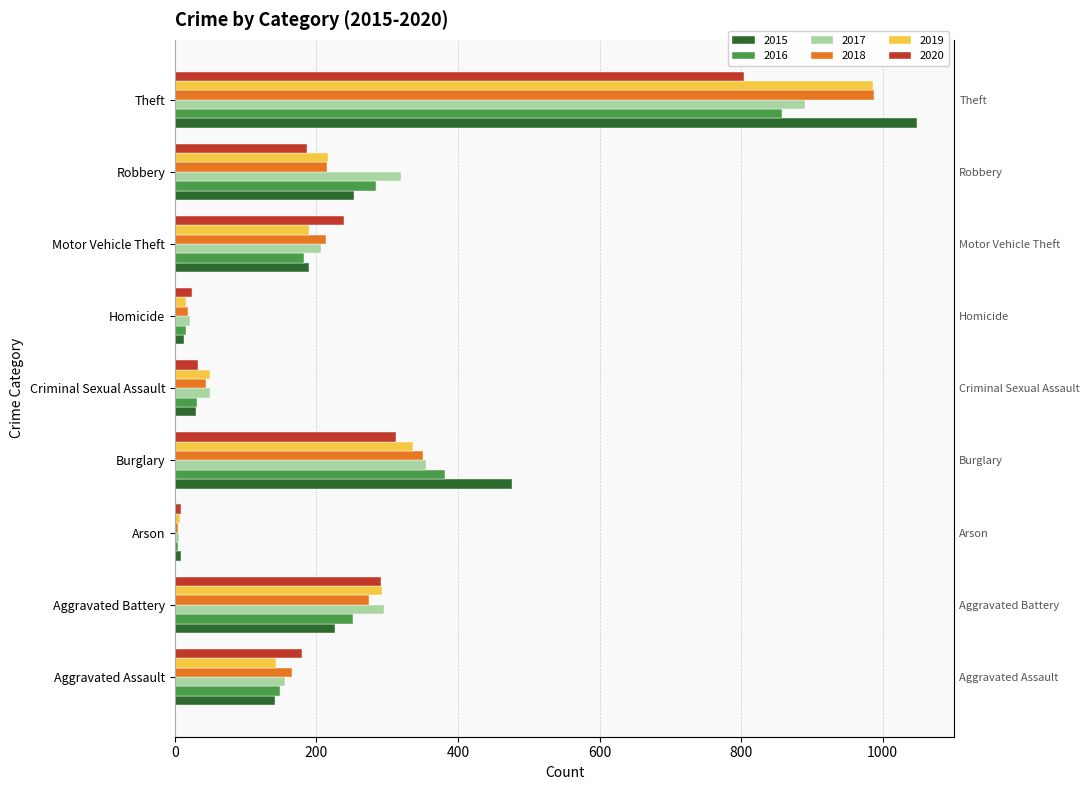

What is the total value across all series at Motor Vehicle Theft?

1220